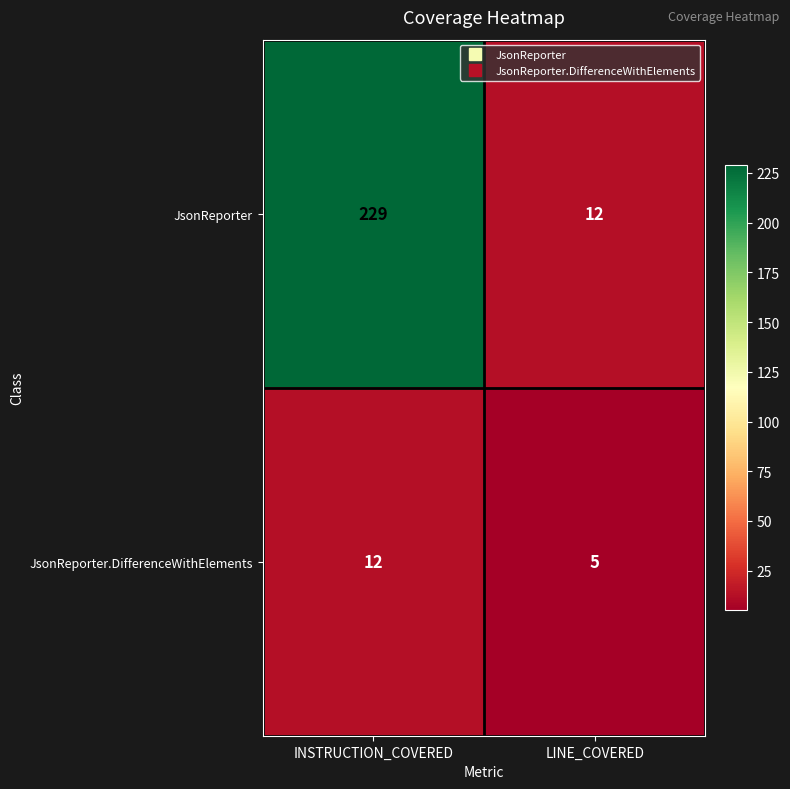

What is the difference between the highest and lowest values at LINE_COVERED?

7